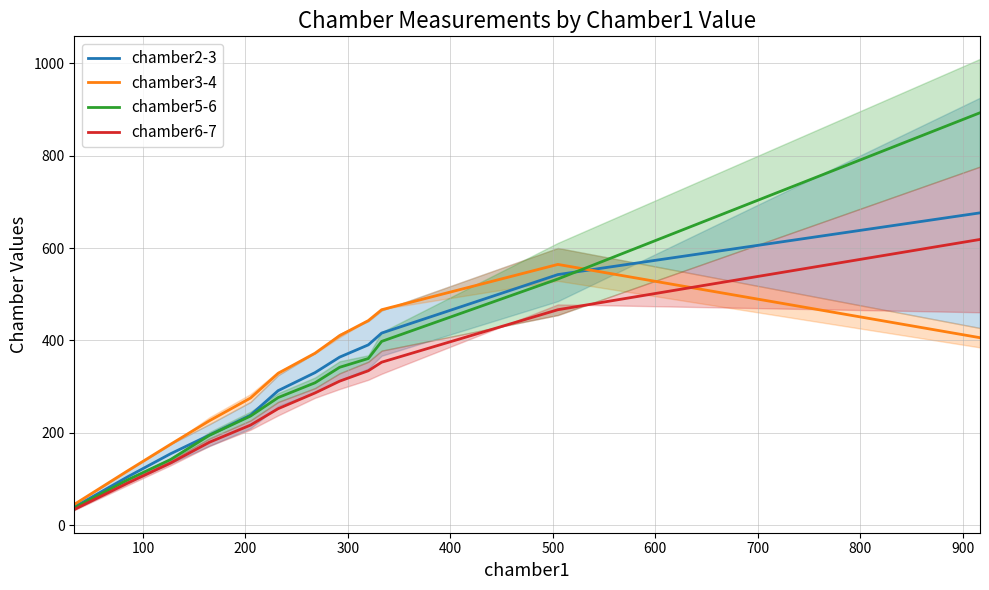

What is the highest value of the chamber5-6 series?

892.5